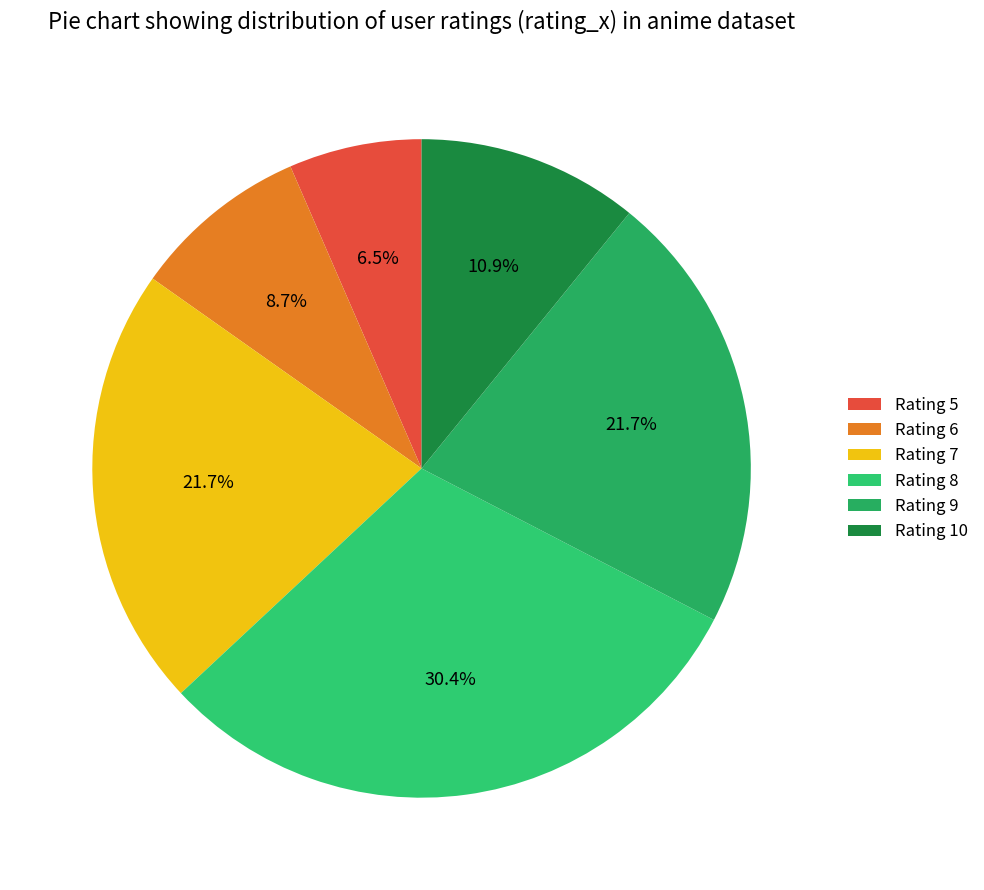

To the nearest percent, what is the combined percentage of Rating 5 and Rating 7?

28%